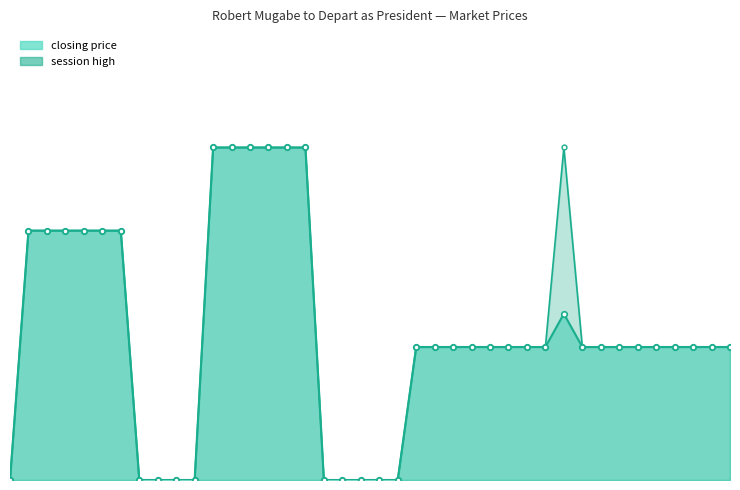

How many interior local peaks (higher than both neighbors) does the data have?

1